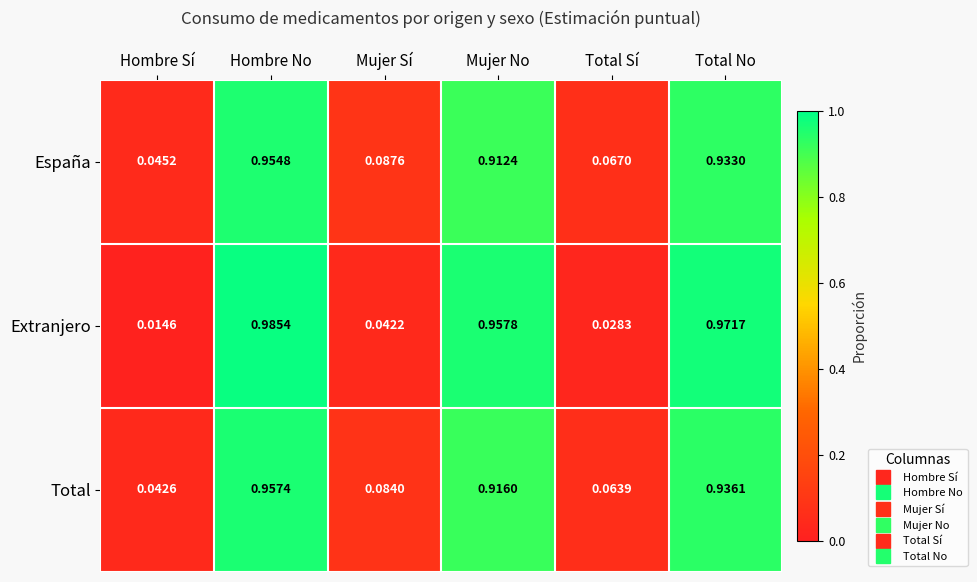

Which series changed the most between Hombre No and Total Sí?

Extranjero